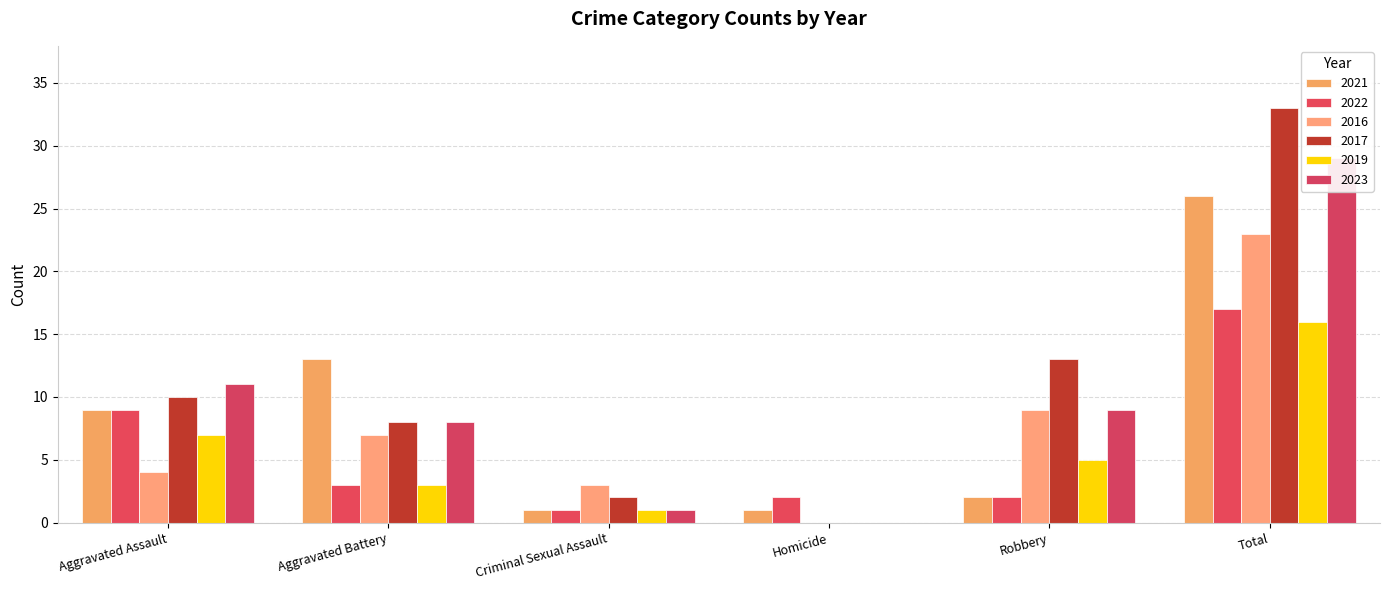

True or false: 2017 has a value of 33 at Total.

True